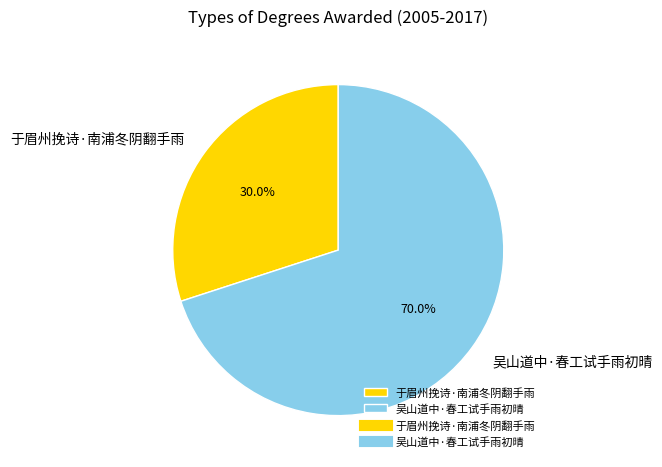

To the nearest percent, what is the average slice percentage?

50%